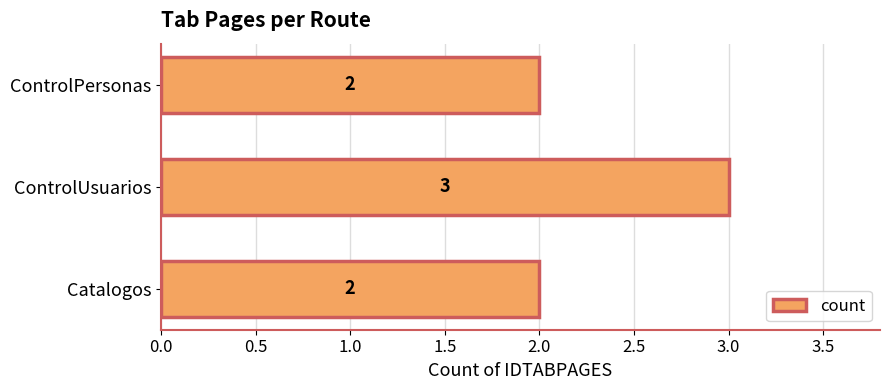

Is it true that the value at ControlPersonas is 2?

True